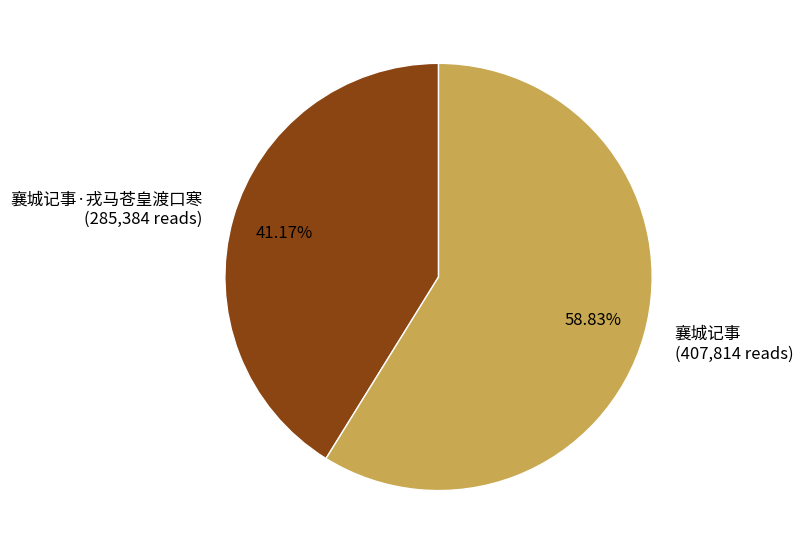

Which slice represents more than half of the pie?

襄城记事 (407,814 reads)